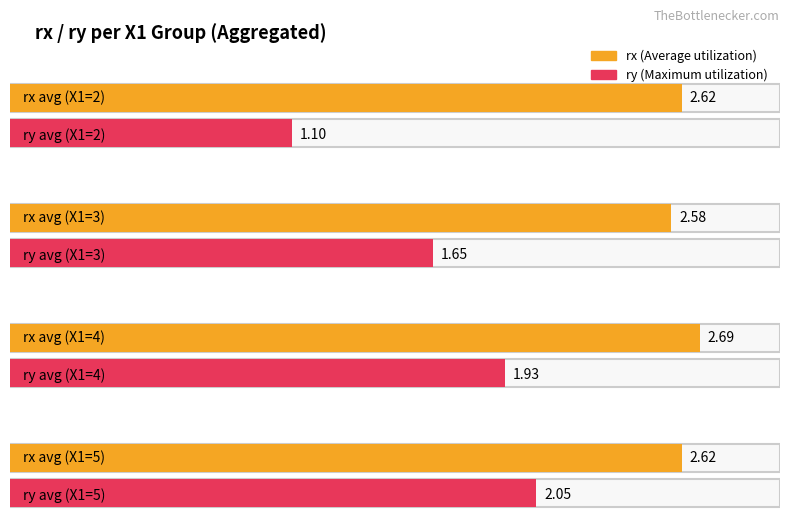

Count the number of data series in this chart.

2